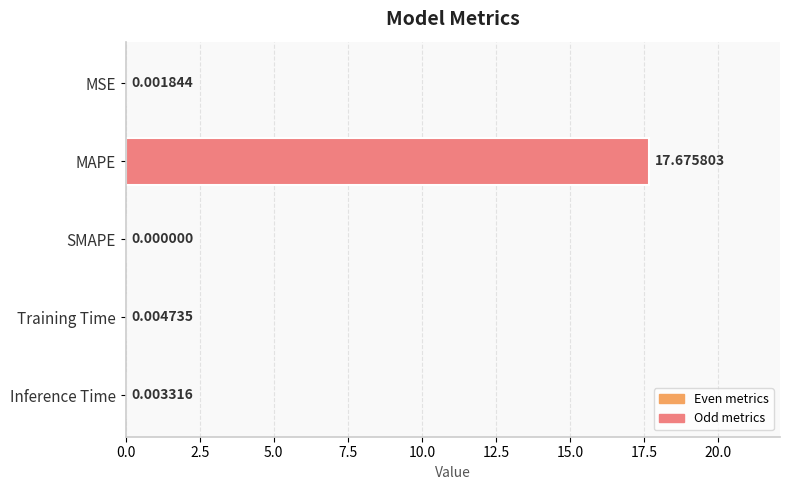

How many categories are shown in the chart?

5